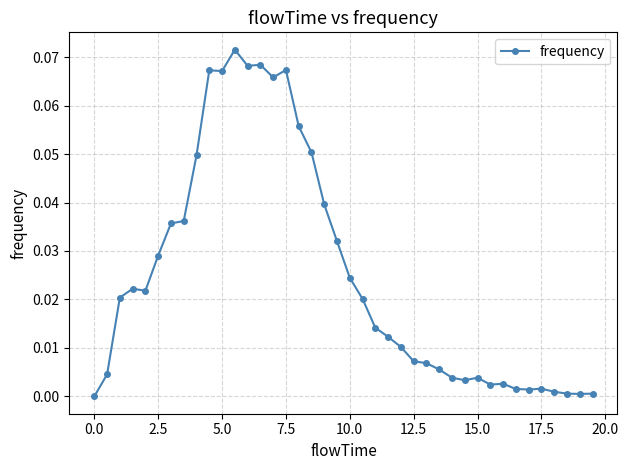

True or false: there are more than 1 points higher than both neighbors.

True